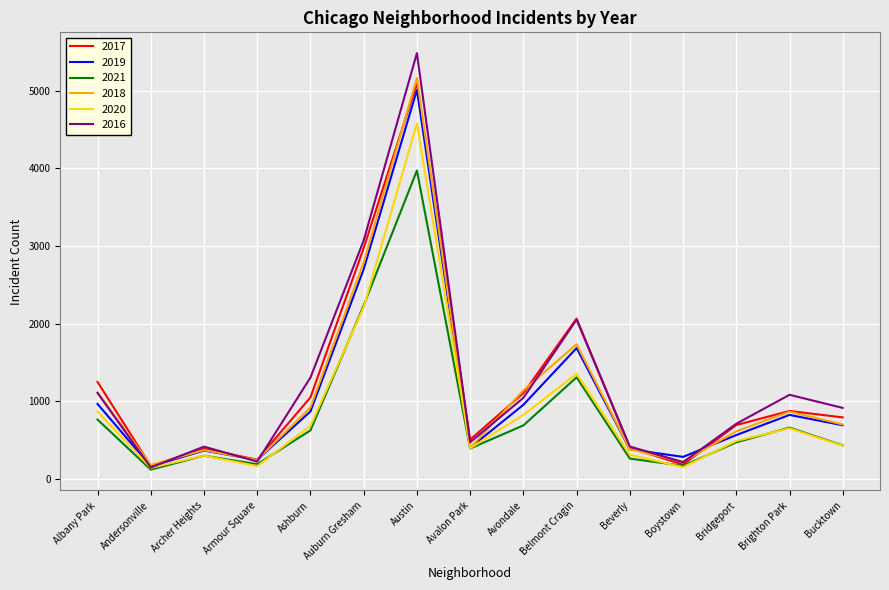

What is the difference between the 2016 values at Brighton Park and Archer Heights?

667